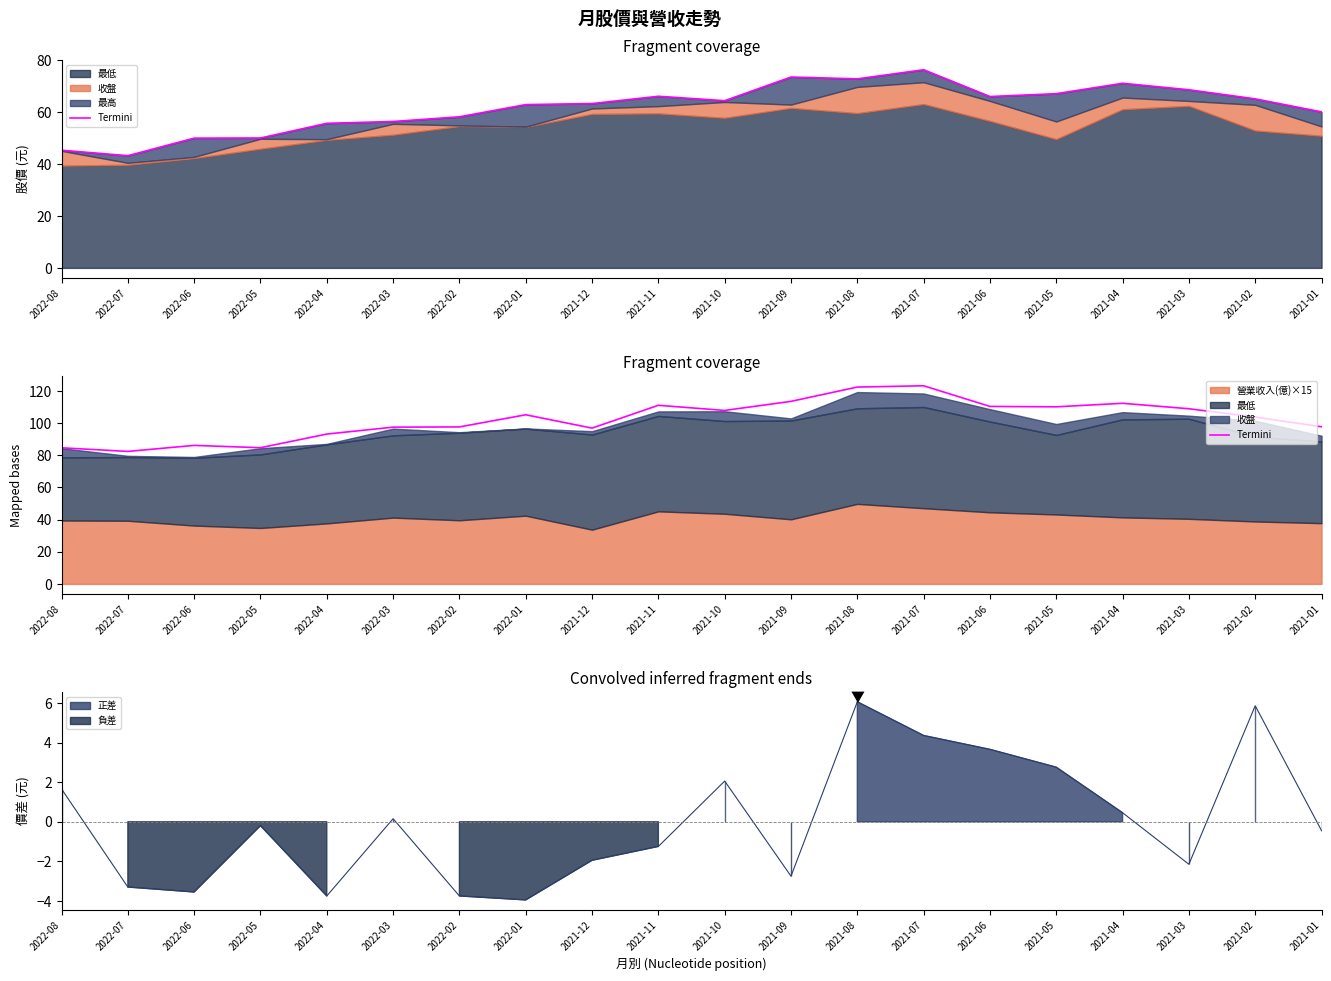

Where is the first local minimum?

2022-07